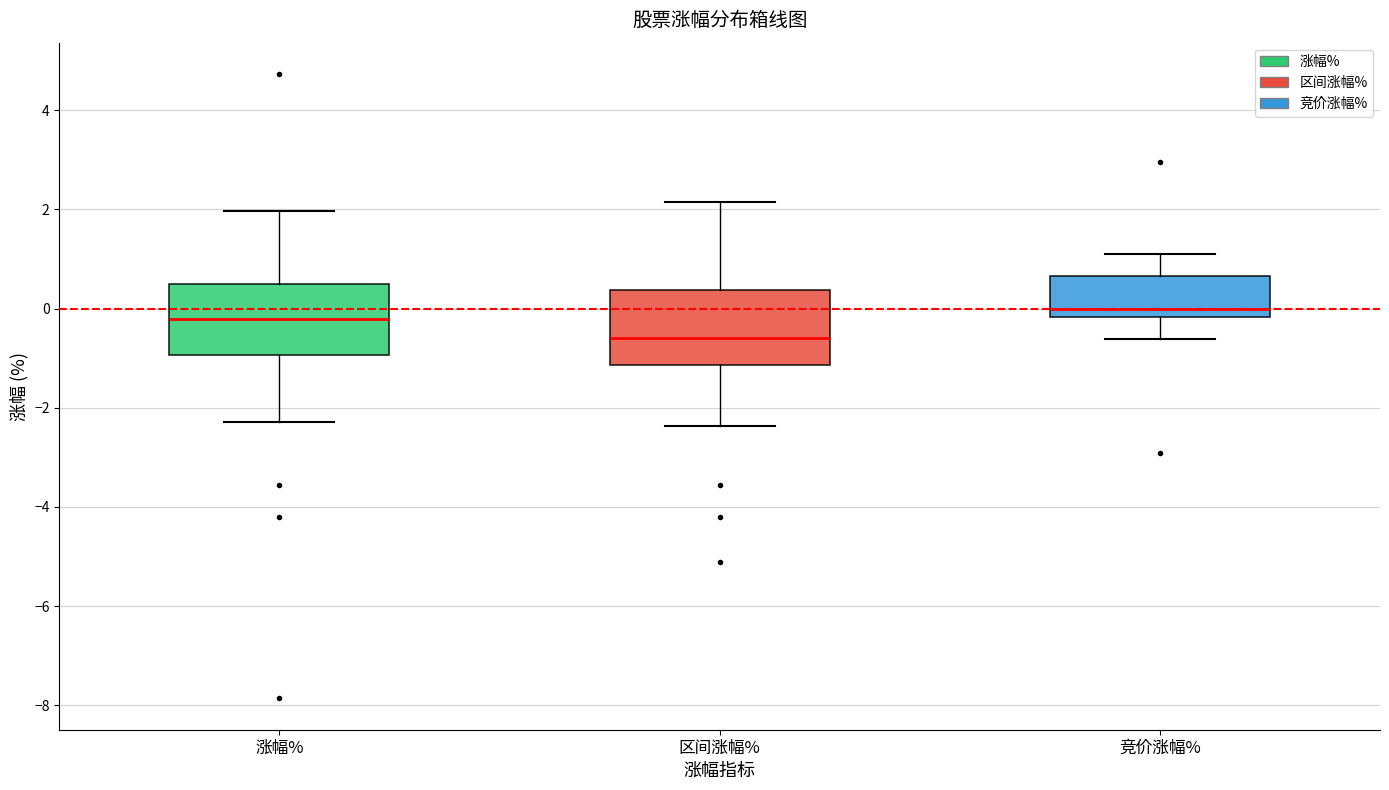

Where is the upper edge of the box for 涨幅% on the y-axis? The values are not printed on the chart, so give them approximately, as read against the axis.

0.4